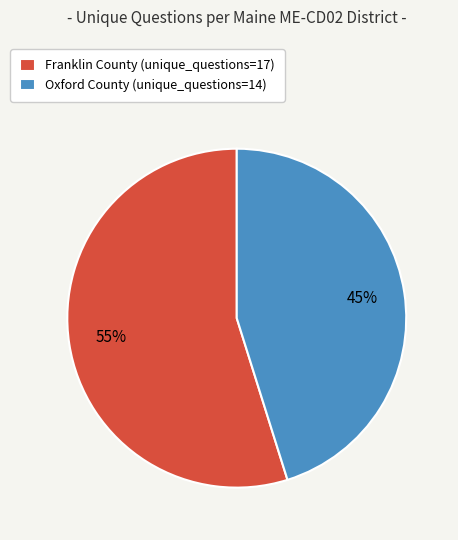

True or false: Franklin County (unique_questions=17) accounts for 48% of the total.

False